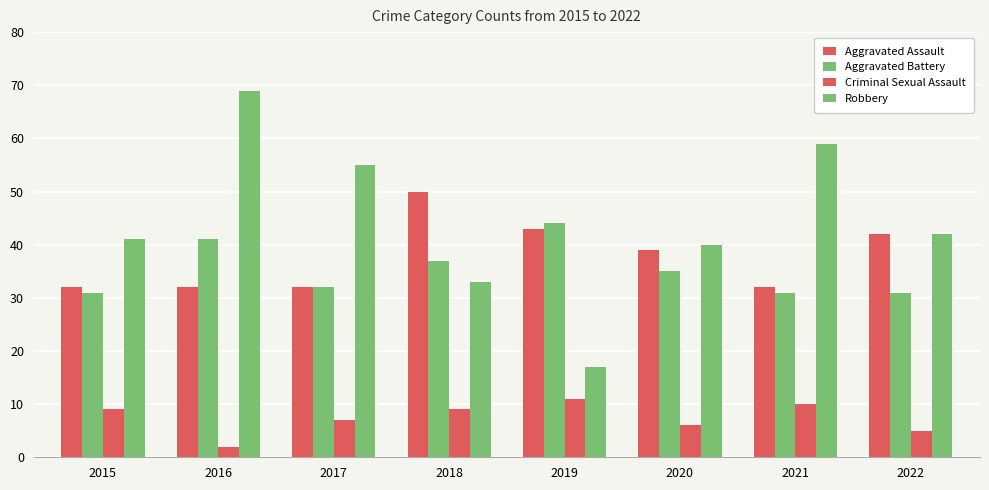

How many distinct data groups are displayed?

4